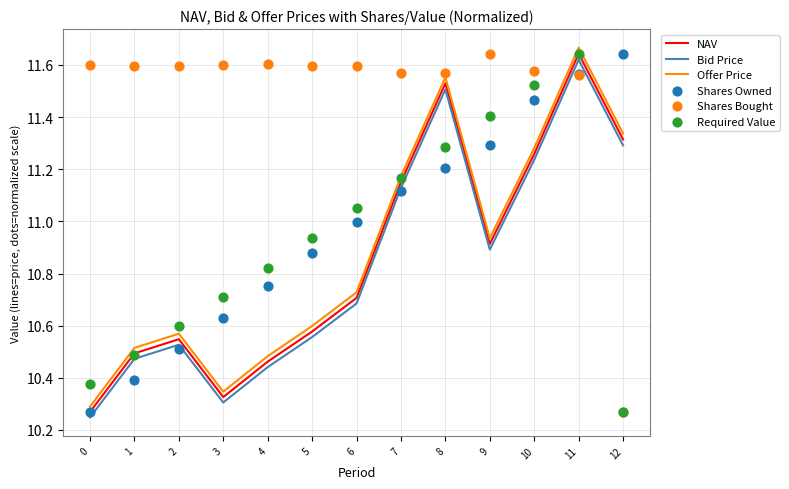

At which category is the sum across all series the highest?

11